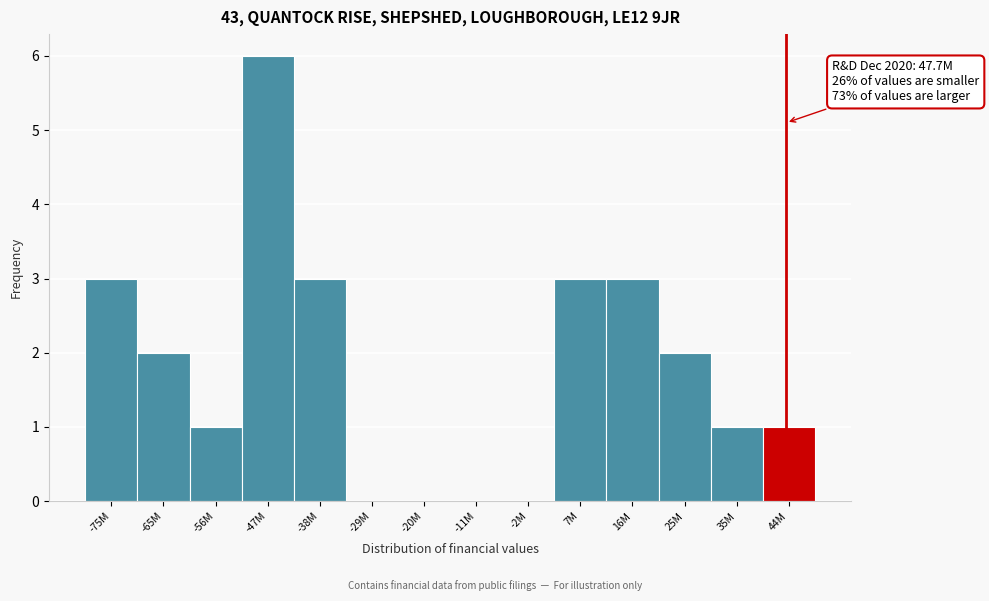

Reading left to right, what are all the values shown in this chart?

-75M=3	-65M=2	-56M=1	-47M=6	-38M=3	-29M=0	-20M=0	-11M=0	-2M=0	7M=3	16M=3	25M=2	35M=1	44M=1